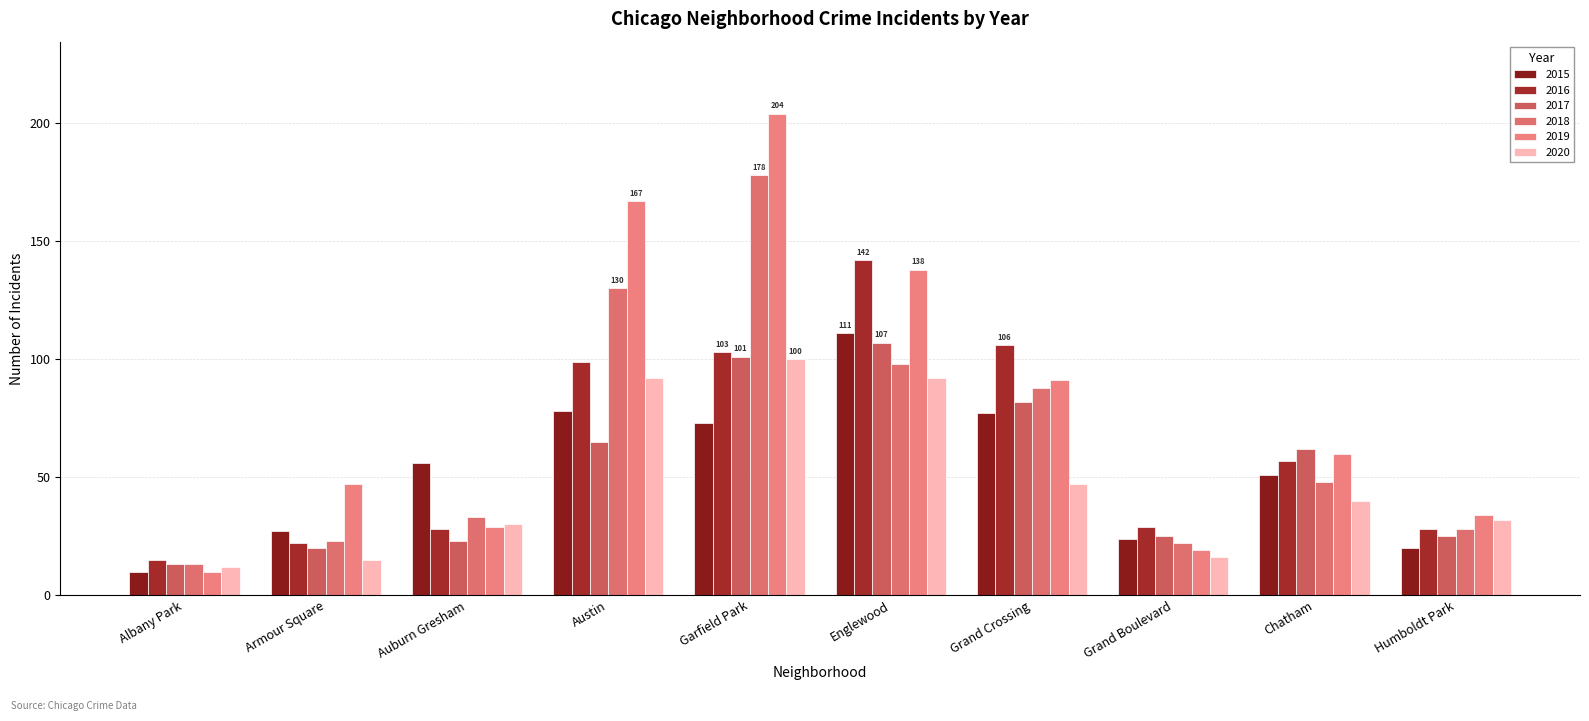

What is the spread (max minus min) of values at Humboldt Park?

14